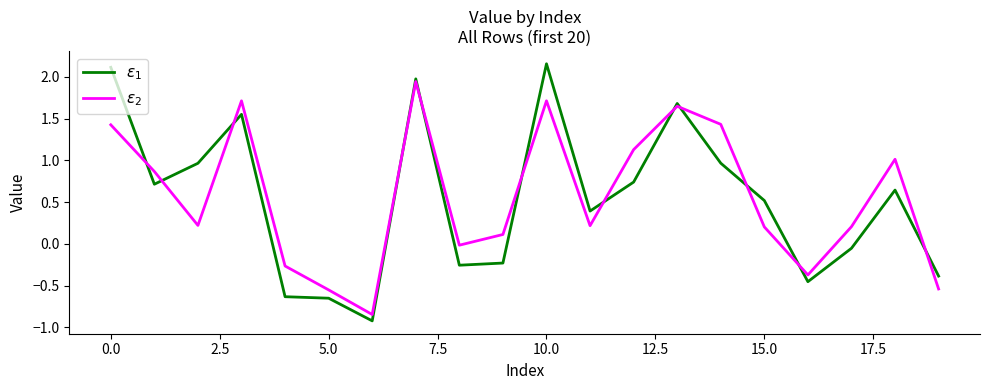

What is the minimum value shown in the chart?

-0.9